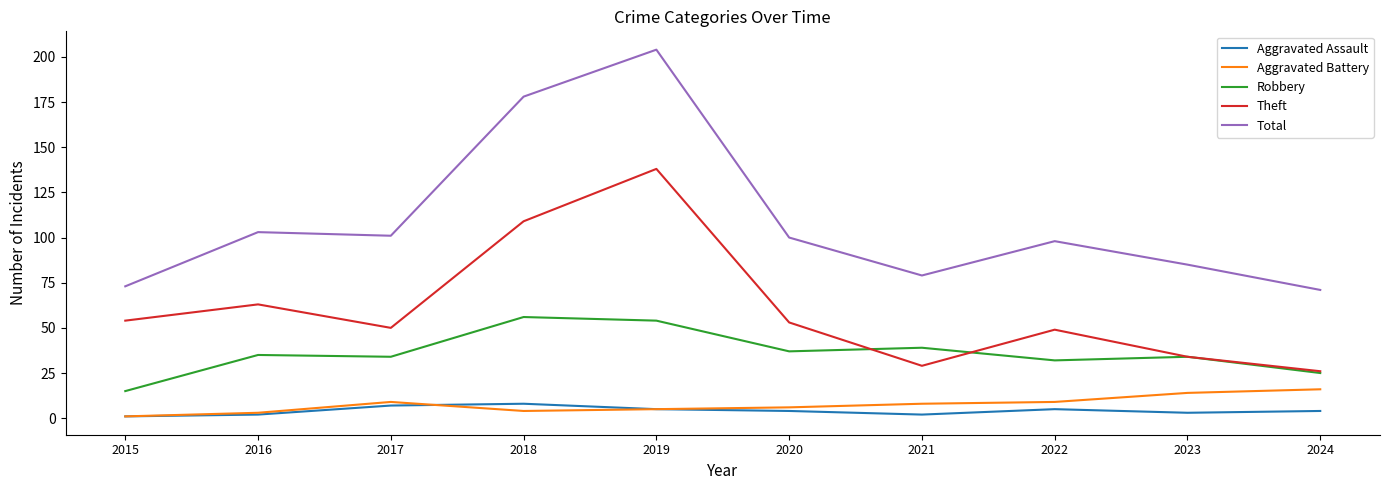

The Total series shows 73 at 2015. True or false?

True